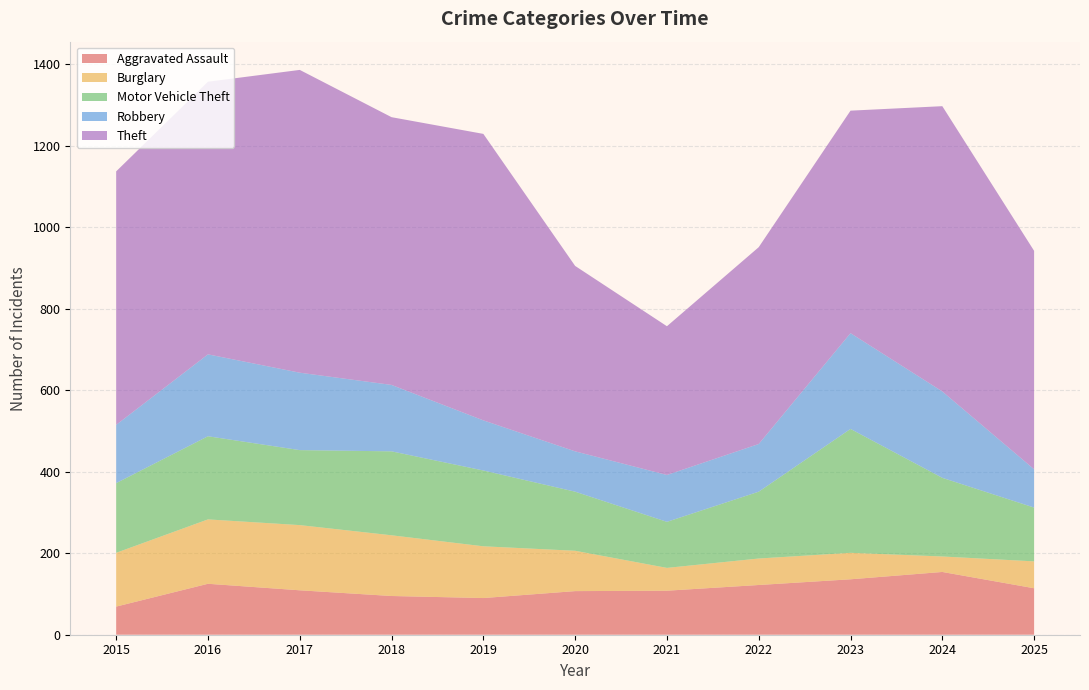

Reading left to right, what are all the values shown in this chart?

Aggravated Assault: 2015=69	2016=125	2017=109	2018=95	2019=90	2020=107	2021=108	2022=122	2023=136	2024=154	2025=114
Burglary: 2015=132	2016=158	2017=160	2018=149	2019=127	2020=99	2021=56	2022=65	2023=65	2024=38	2025=66
Motor Vehicle Theft: 2015=171	2016=204	2017=184	2018=206	2019=186	2020=145	2021=113	2022=164	2023=304	2024=193	2025=132
Robbery: 2015=143	2016=201	2017=190	2018=163	2019=123	2020=99	2021=115	2022=117	2023=235	2024=212	2025=94
Theft: 2015=622	2016=669	2017=743	2018=657	2019=703	2020=455	2021=365	2022=483	2023=546	2024=700	2025=536